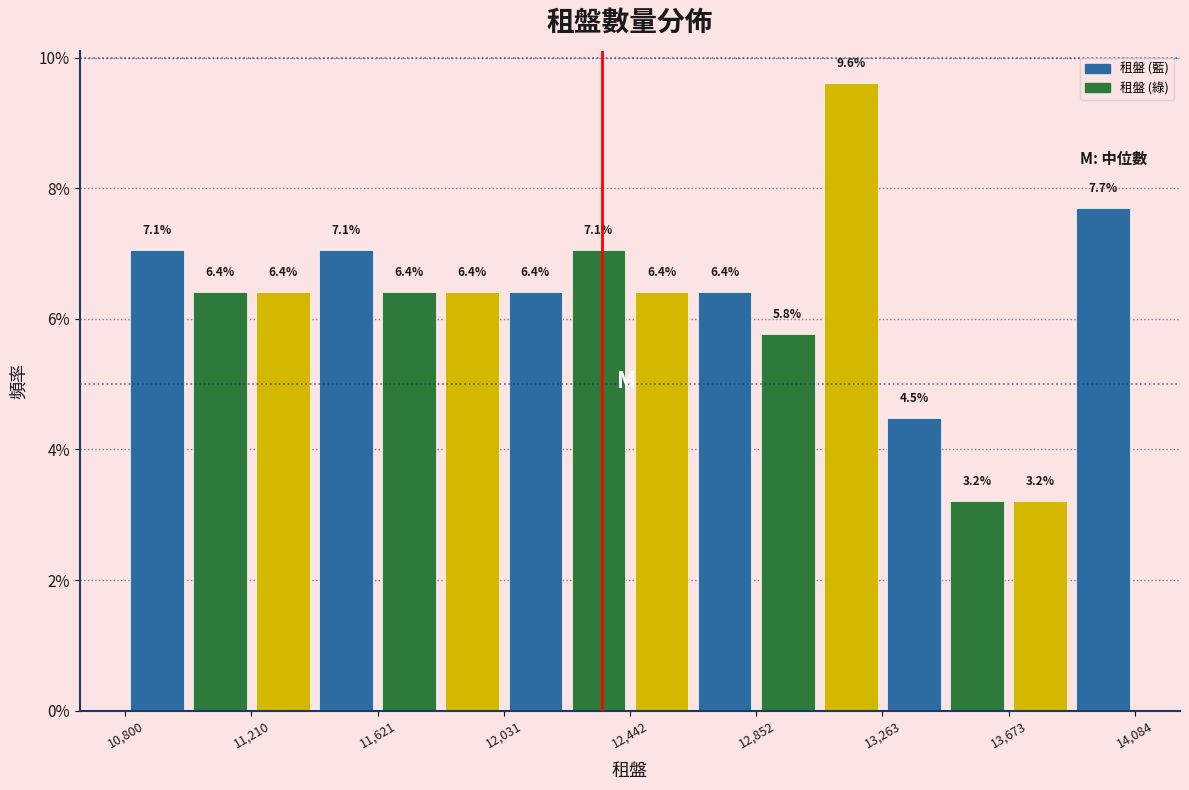

Reading left to right, list every bar in this chart as the range it spans on the x-axis followed by its height. The bar edges are not printed on the chart, so give them approximately, as read against the axis.

10800 to 11000: 7.1
11000 to 11200: 6.4
11200 to 11400: 6.4
11400 to 11600: 7.1
11600 to 11850: 6.4
11850 to 12050: 6.4
12050 to 12250: 6.4
12250 to 12450: 7.1
12450 to 12650: 6.4
12650 to 12850: 6.4
12850 to 13050: 5.8
13050 to 13250: 9.6
13250 to 13450: 4.5
13450 to 13650: 3.2
13650 to 13900: 3.2
13900 to 14100: 7.7